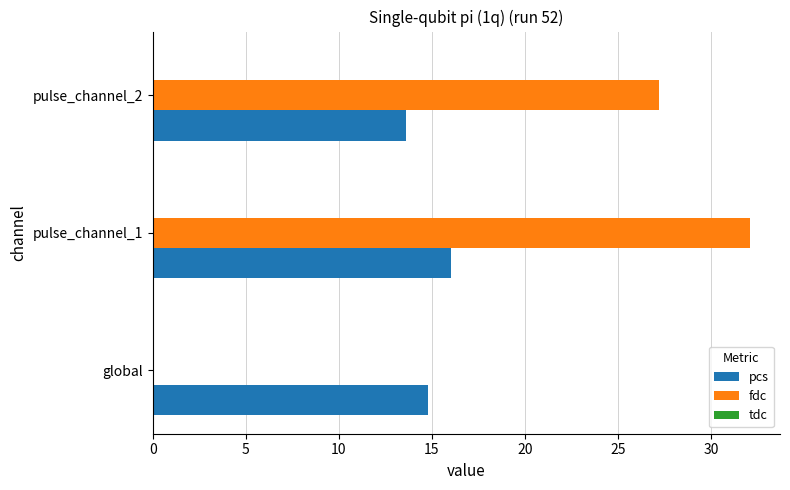

Which series has the largest total across all categories?

fdc